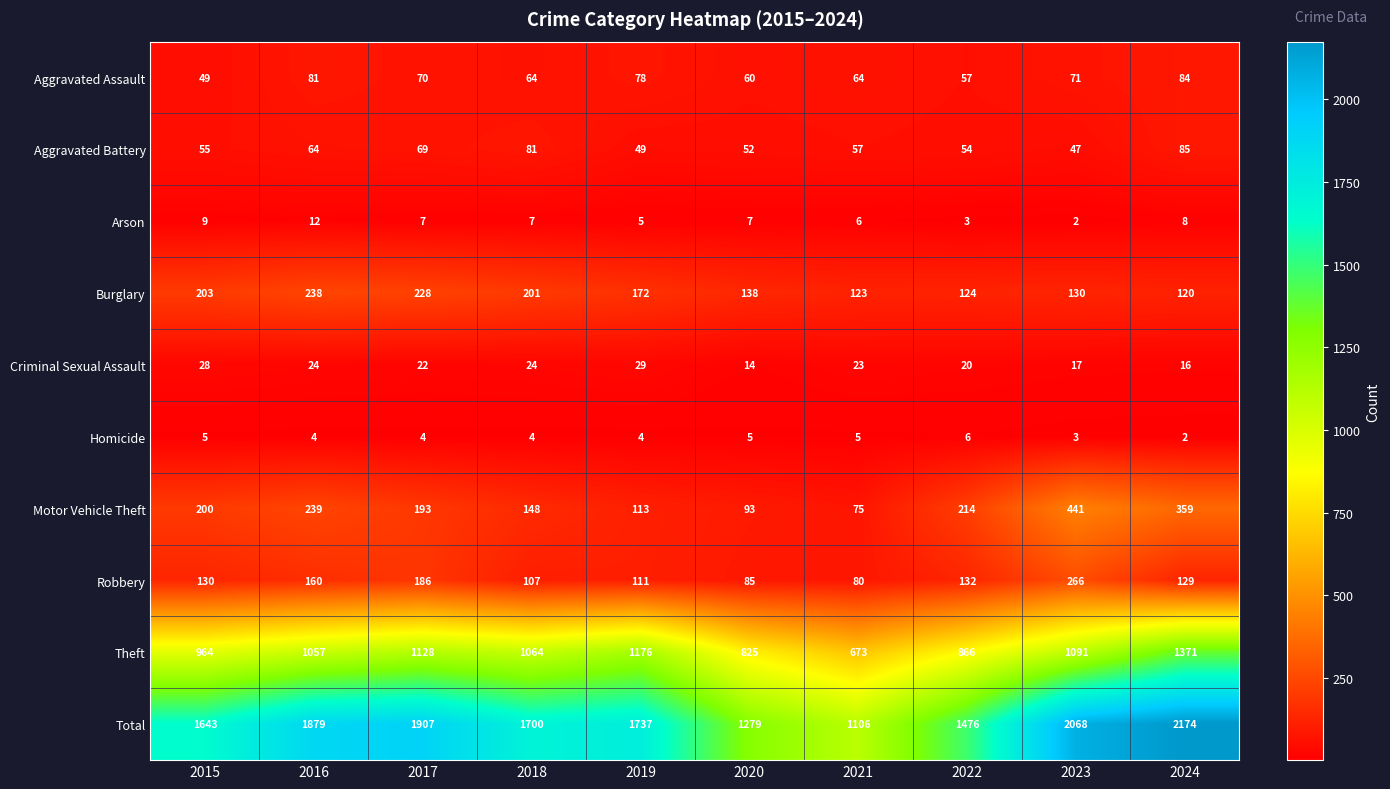

What is the difference between the Robbery values at 2019 and 2022?

21